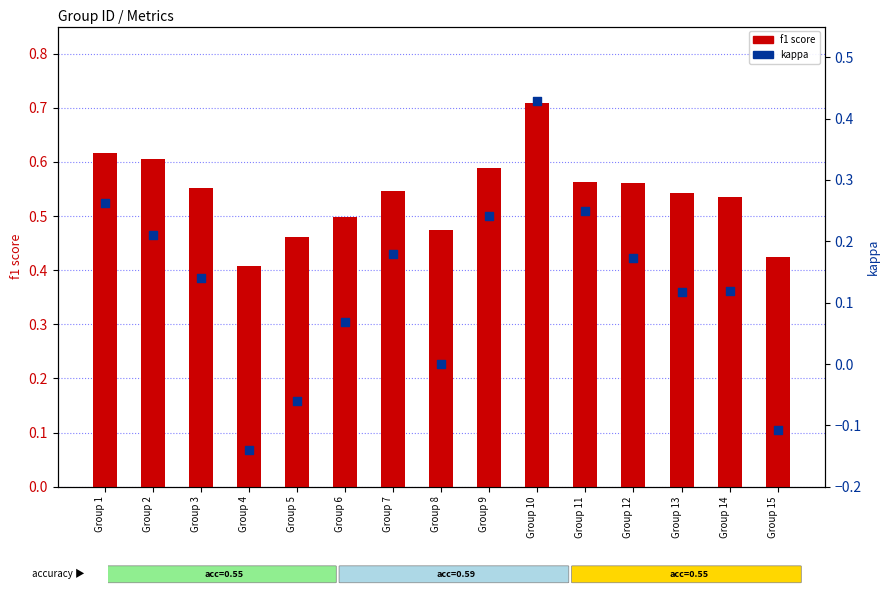

What are all the series names shown in the legend?

f1 score, kappa